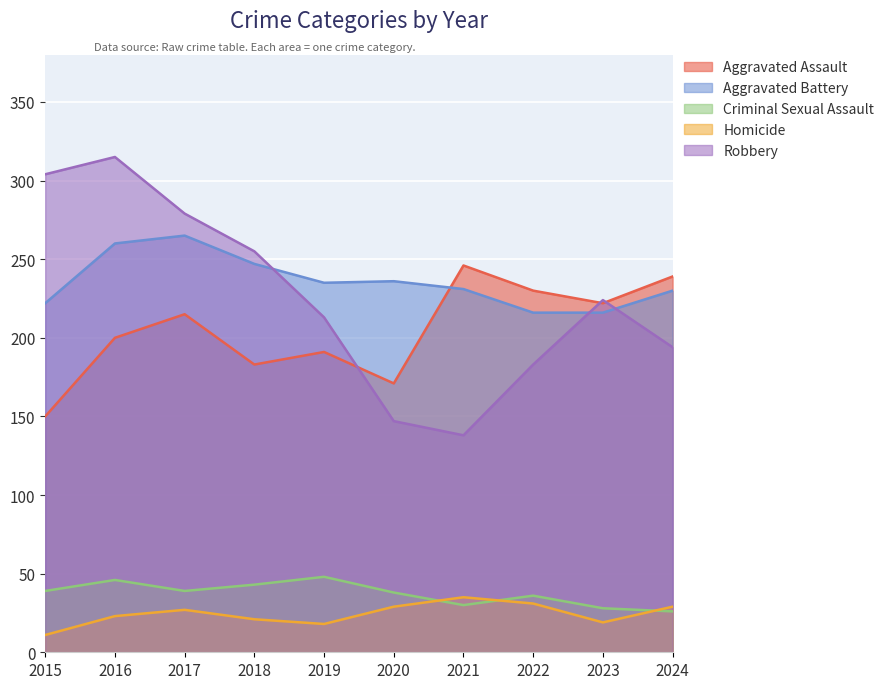

Between which two adjacent categories do Aggravated Assault and Robbery first intersect?

2019 and 2020